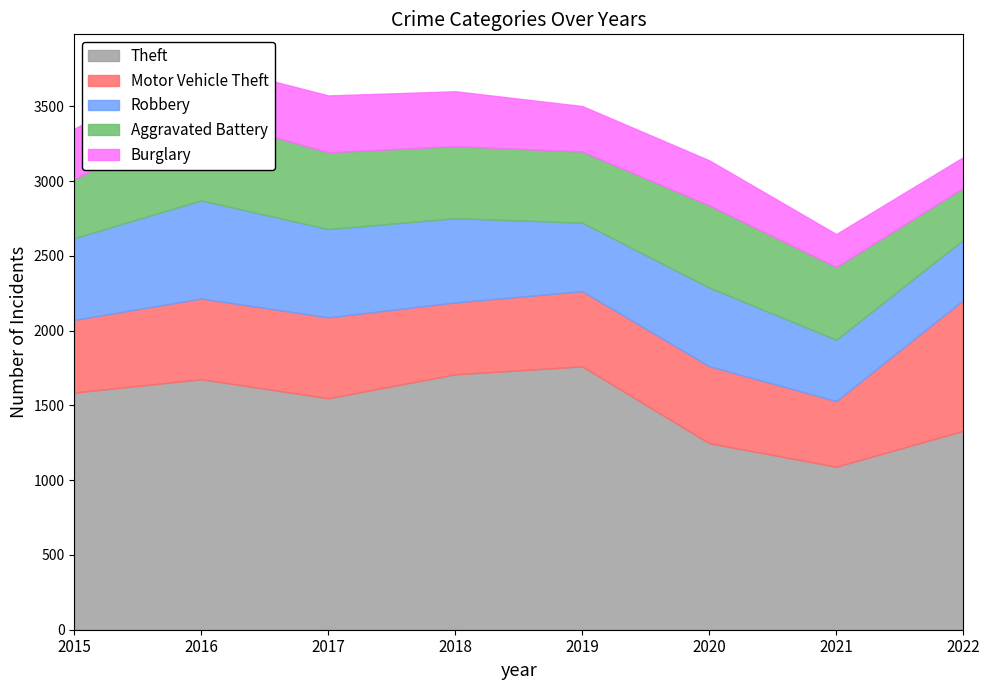

Which series has the largest total across all categories?

Theft